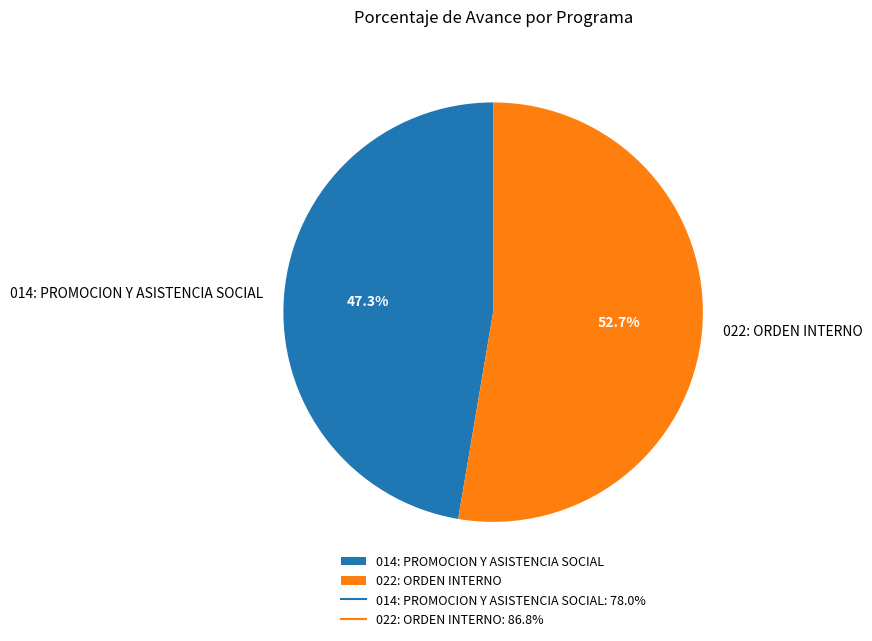

Is there a majority slice in this chart?

Yes